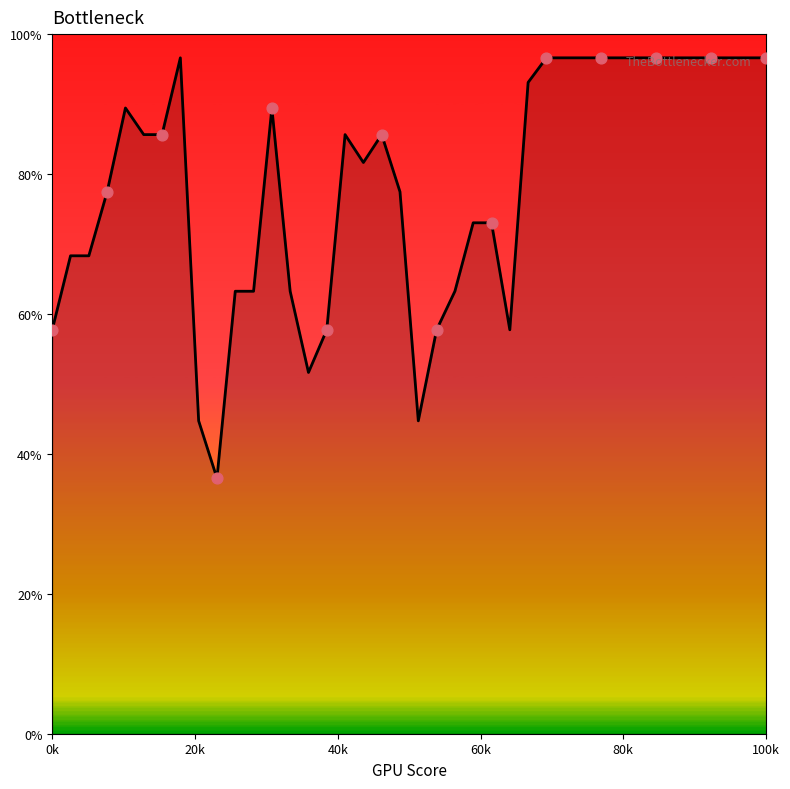

What is the difference between the maximum and minimum values?

60.1